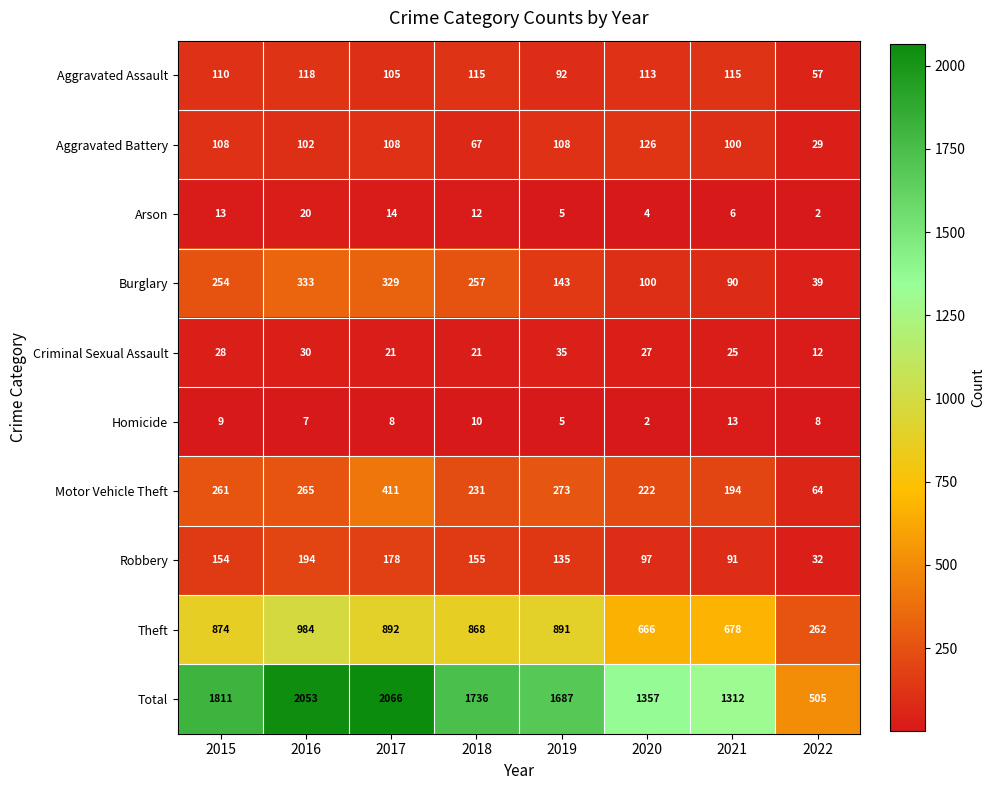

What is the difference between the second highest and minimum values in the Burglary series?

290